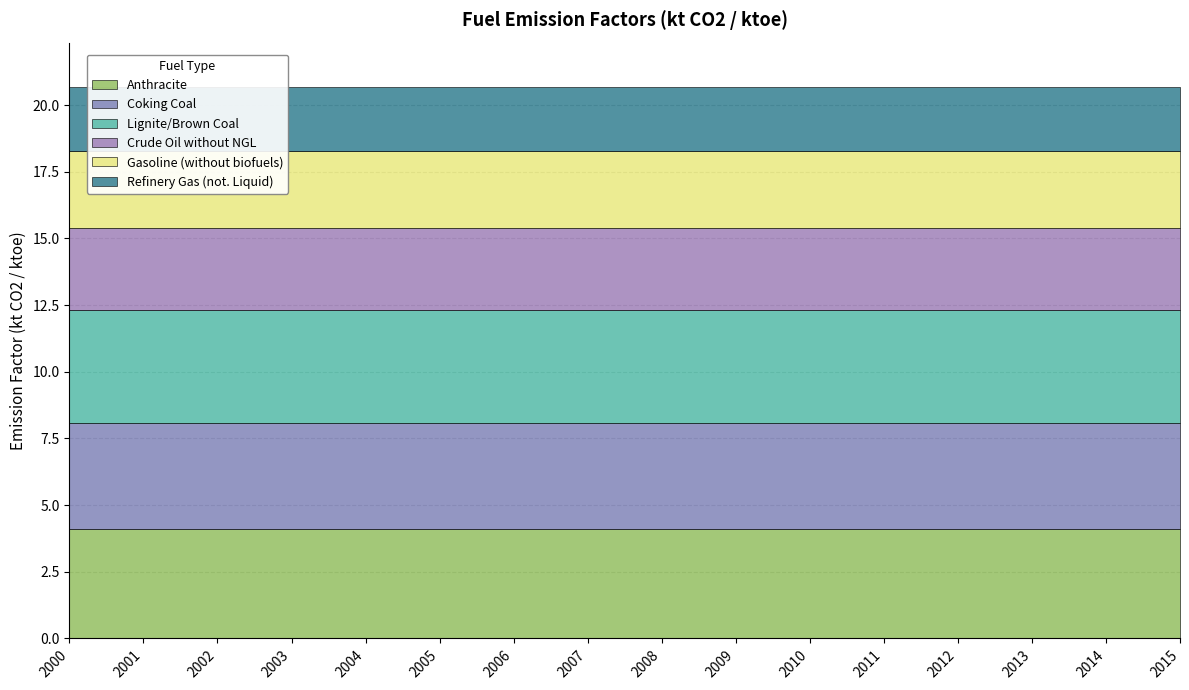

Reading left to right, transcribe all the data shown in this chart.

Anthracite: 4.1	4.1	4.1	4.1	4.1	4.1	4.1	4.1	4.1	4.1	4.1	4.1	4.1	4.1	4.1	4.1
Coking Coal: 4.0	4.0	4.0	4.0	4.0	4.0	4.0	4.0	4.0	4.0	4.0	4.0	4.0	4.0	4.0	4.0
Lignite/Brown Coal: 4.2	4.2	4.2	4.2	4.2	4.2	4.2	4.2	4.2	4.2	4.2	4.2	4.2	4.2	4.2	4.2
Crude Oil without NGL: 3.1	3.1	3.1	3.1	3.1	3.1	3.1	3.1	3.1	3.1	3.1	3.1	3.1	3.1	3.1	3.1
Gasoline (without biofuels): 2.9	2.9	2.9	2.9	2.9	2.9	2.9	2.9	2.9	2.9	2.9	2.9	2.9	2.9	2.9	2.9
Refinery Gas (not. Liquid): 2.4	2.4	2.4	2.4	2.4	2.4	2.4	2.4	2.4	2.4	2.4	2.4	2.4	2.4	2.4	2.4